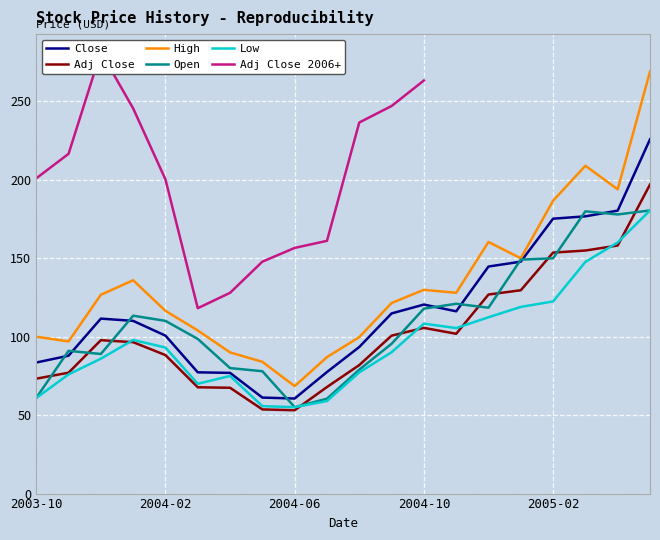

True or false: Adj Close and High cross at least once.

False